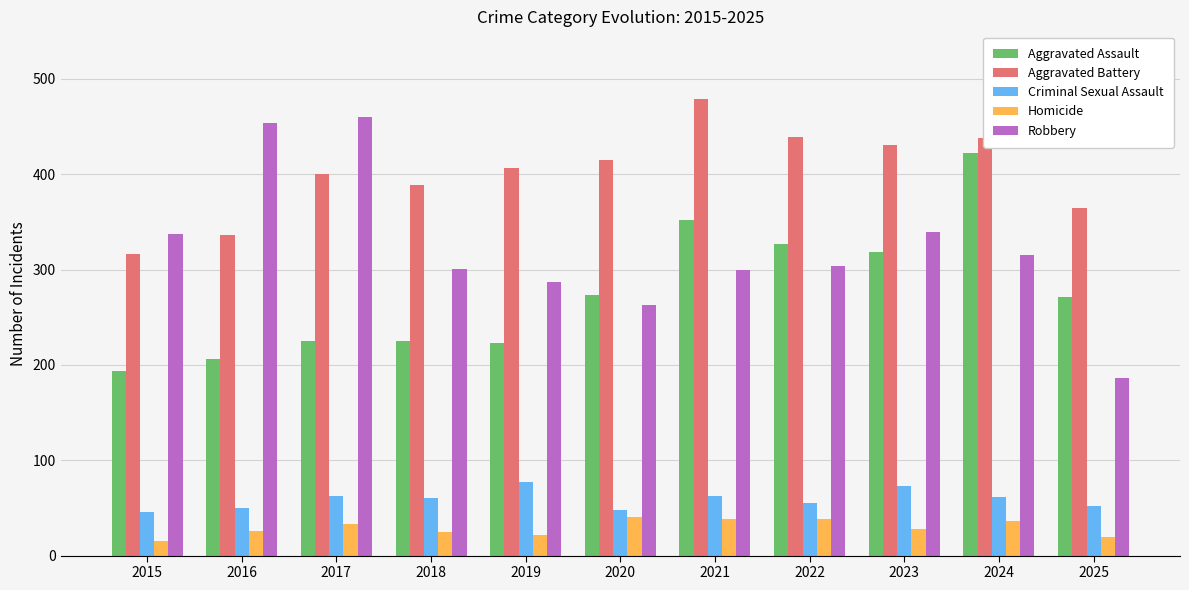

What is the highest value of the Criminal Sexual Assault series?

77